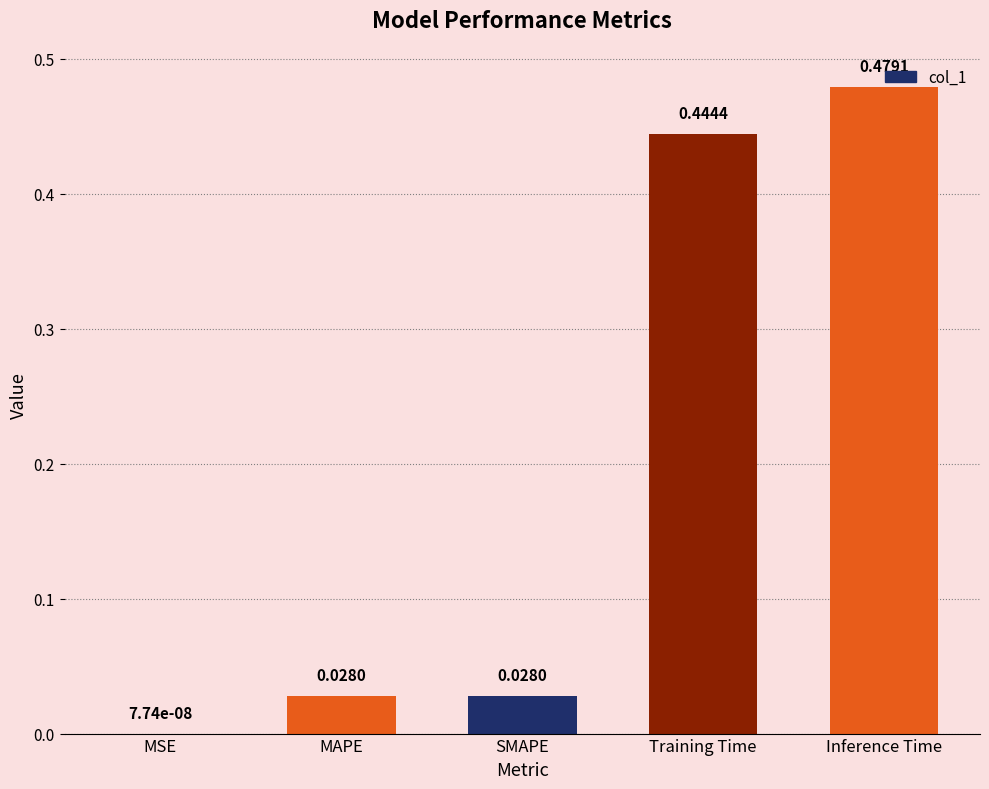

Where is the data nearest to the value 0?

MSE